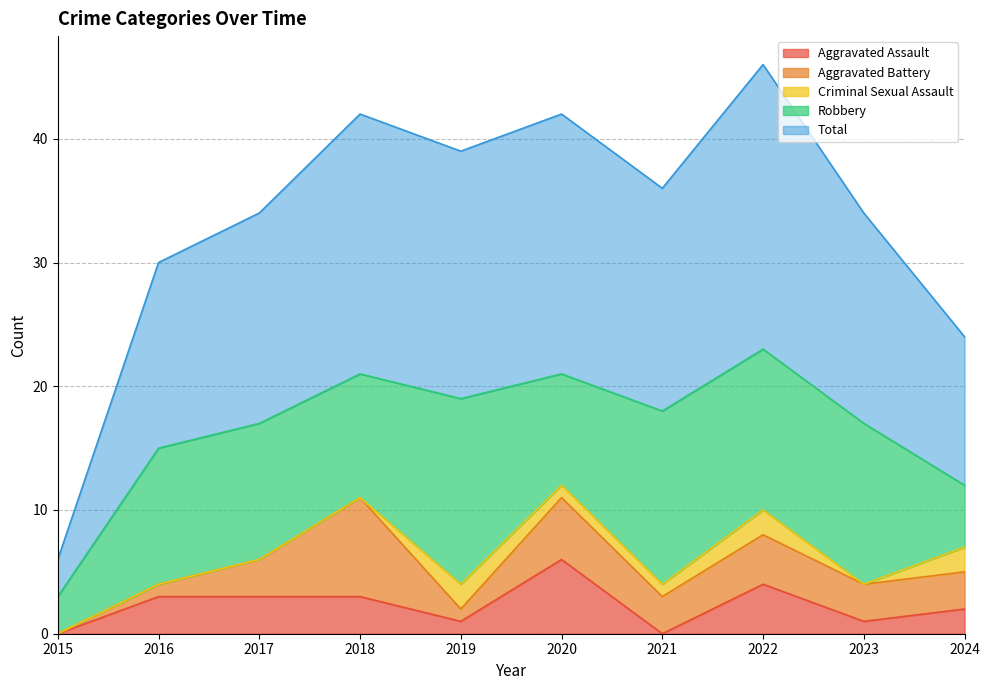

How many data points does each series have?

10